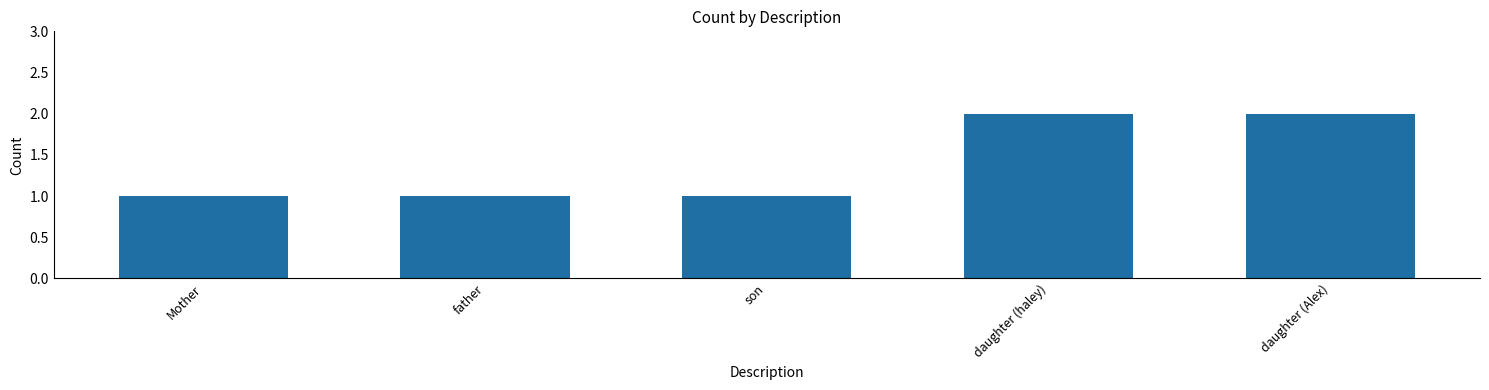

The chart shows a value of 1 at Mother. True or false?

True